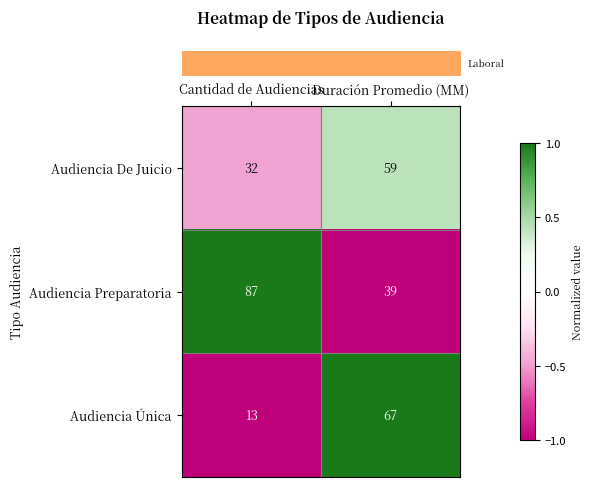

The Audiencia Preparatoria series shows 58 at Duración Promedio (MM). True or false?

False